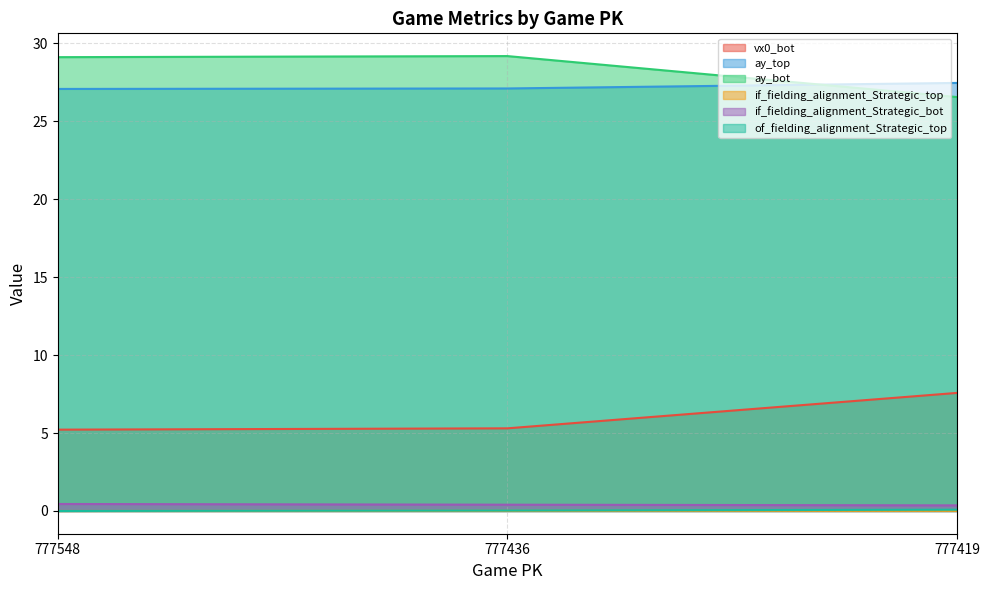

At which label does ay_bot first exceed 29?

777548